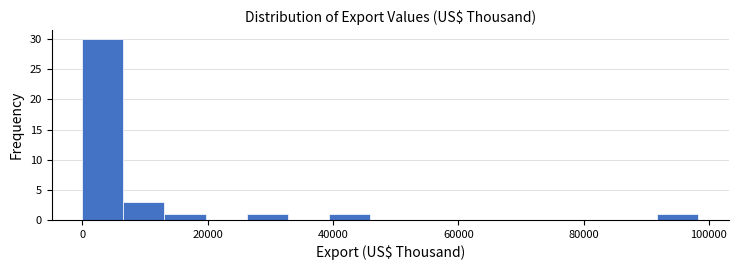

Read against the x-axis, roughly where is the centre of the tallest bar?

4000